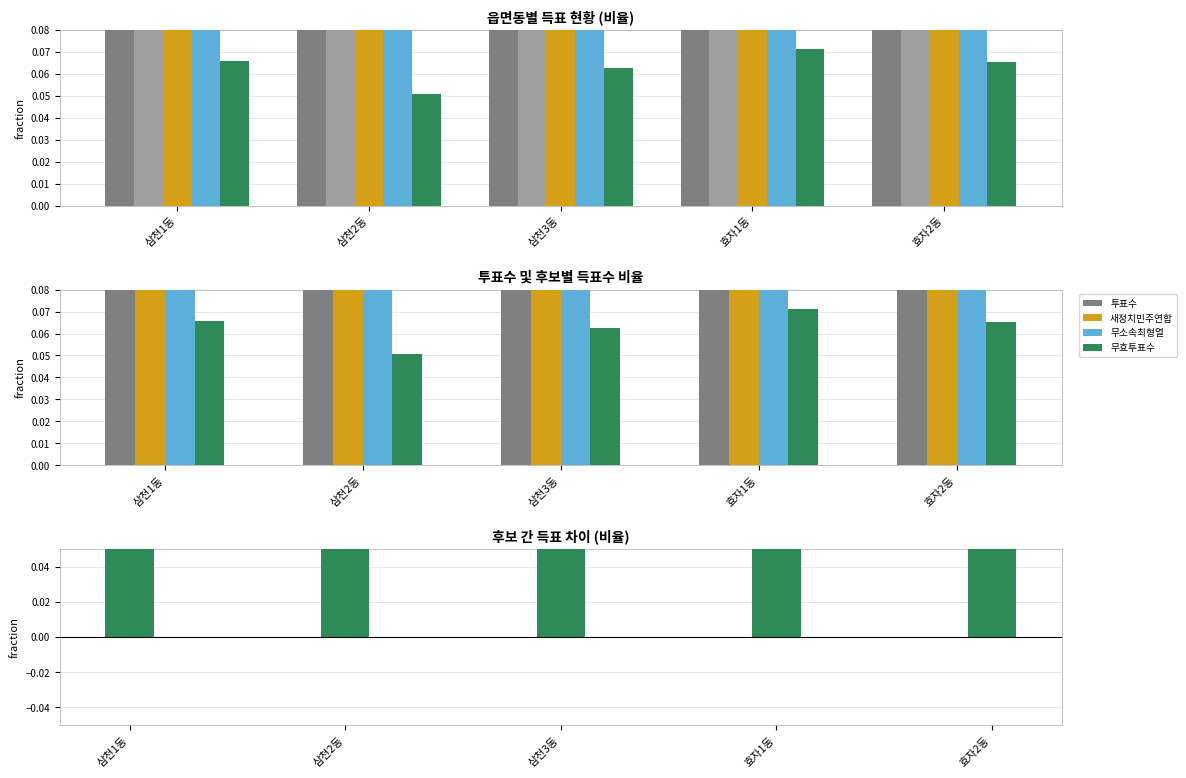

What is the sum of all 무효투표수 values?

0.3